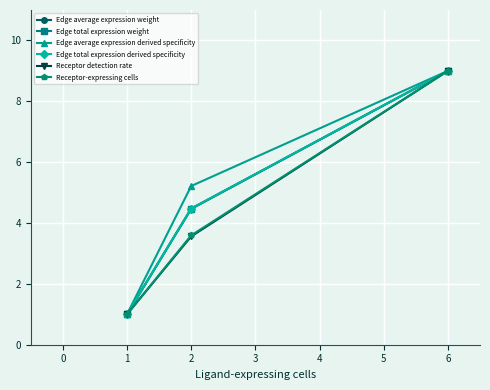

Is this an area chart (filled region under the line)?

No